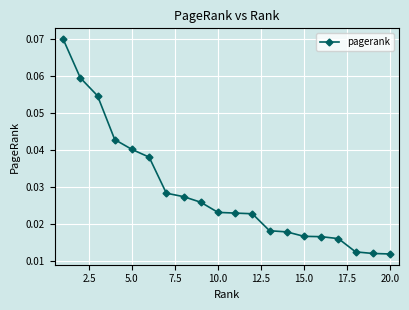

Count the values in the range 0 to 1.

20